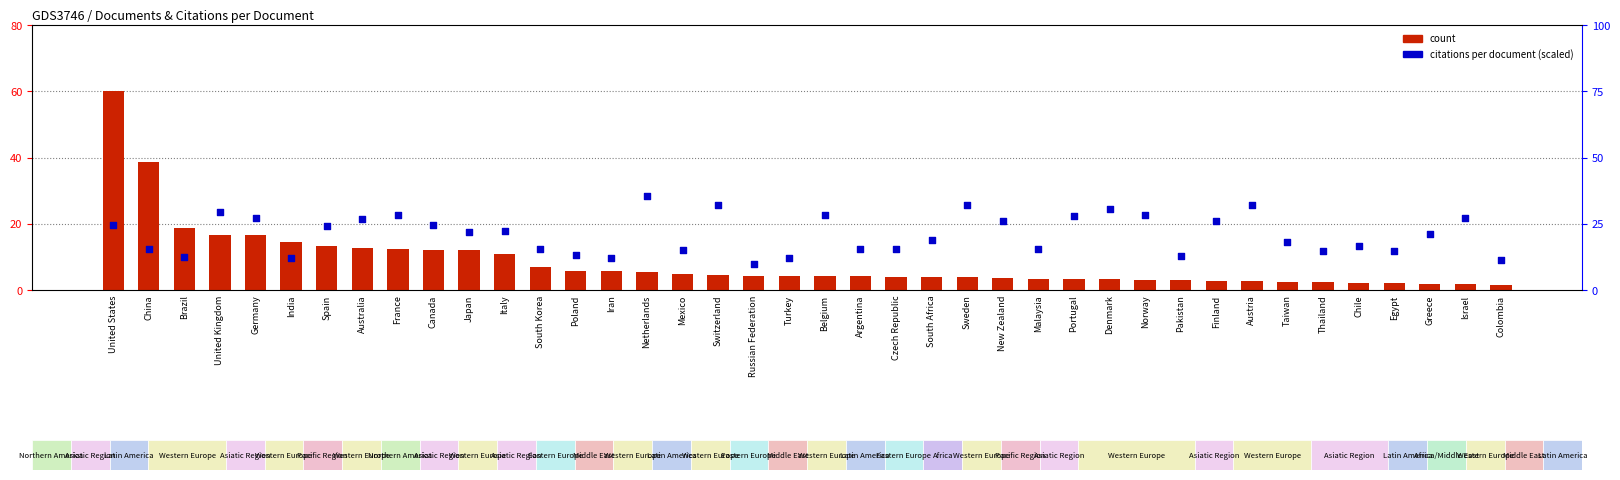

Which series contains the lowest Y value?

count